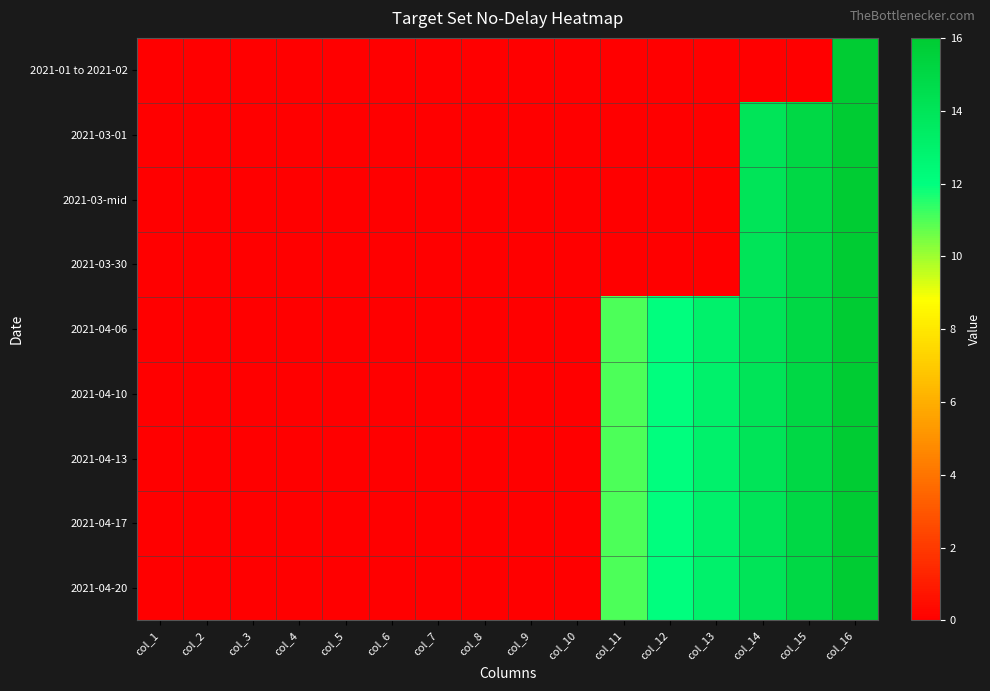

What is the spread (max minus min) of values at col_15?

15